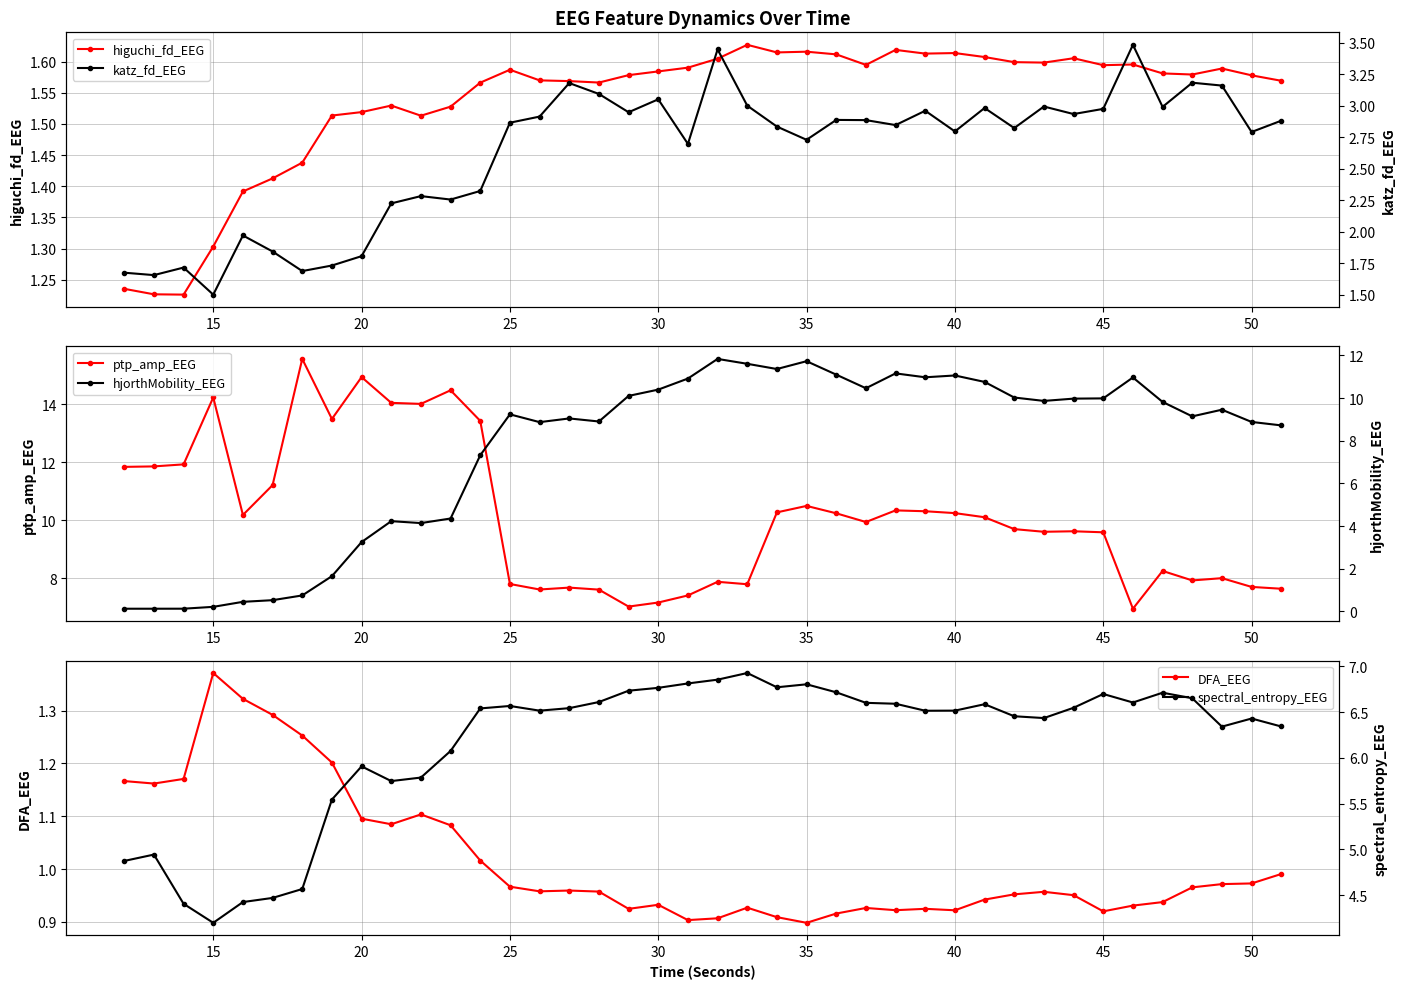

What is the lowest value of the ptp_amp_EEG series?

6.9